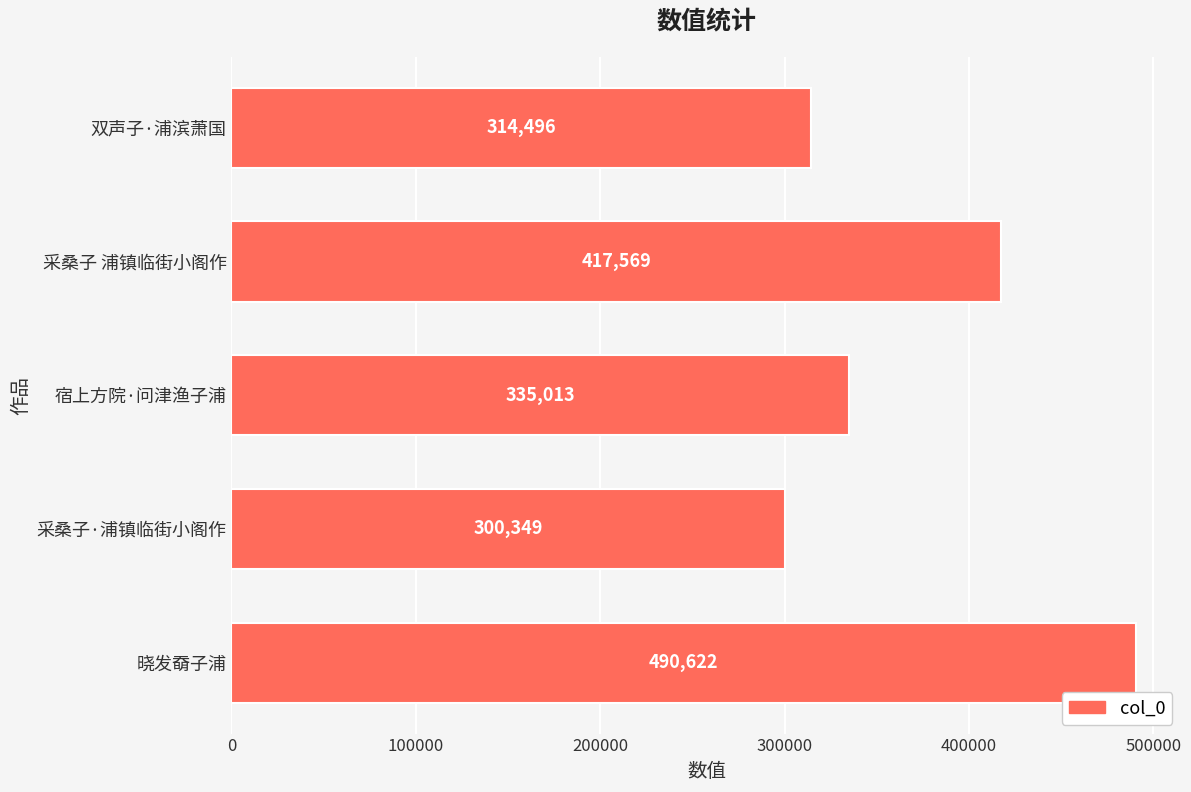

What is the smallest value displayed?

300349